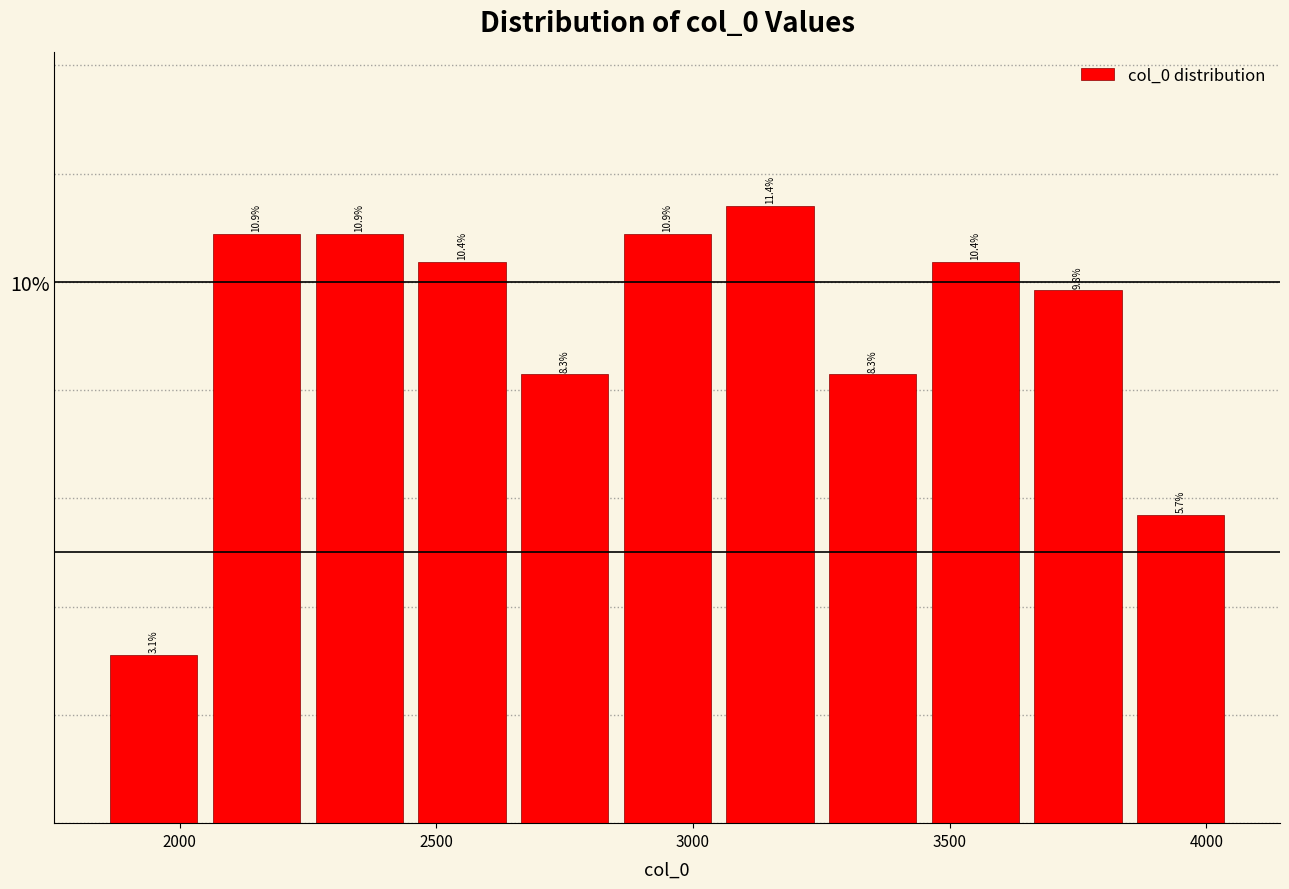

Reading left to right, transcribe this chart: for each bar, give the range it covers on the x-axis and its height.

1850 to 2050: 3.1
2050 to 2250: 10.9
2250 to 2450: 10.9
2450 to 2650: 10.4
2650 to 2850: 8.3
2850 to 3050: 10.9
3050 to 3250: 11.4
3250 to 3450: 8.3
3450 to 3650: 10.4
3650 to 3850: 9.8
3850 to 4050: 5.7